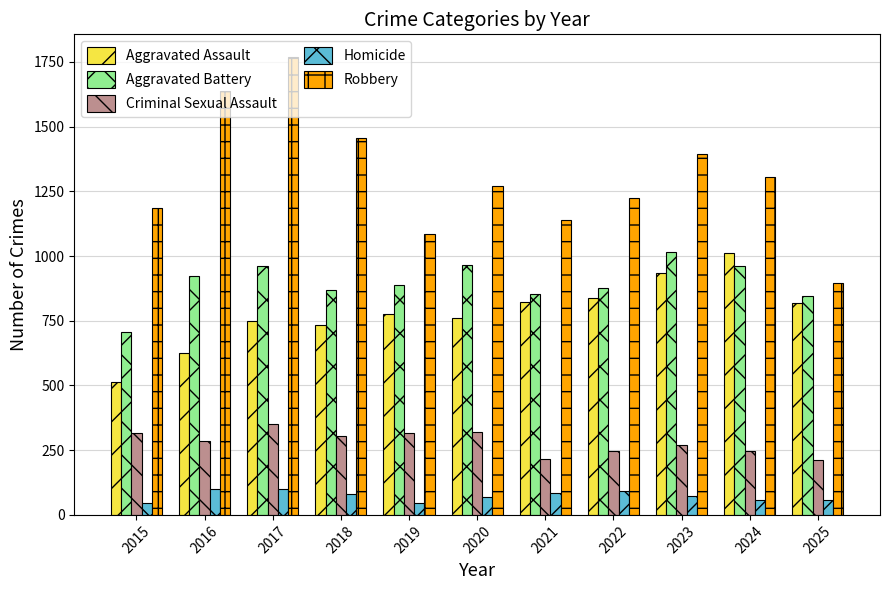

What is the sum of all Homicide values?

805